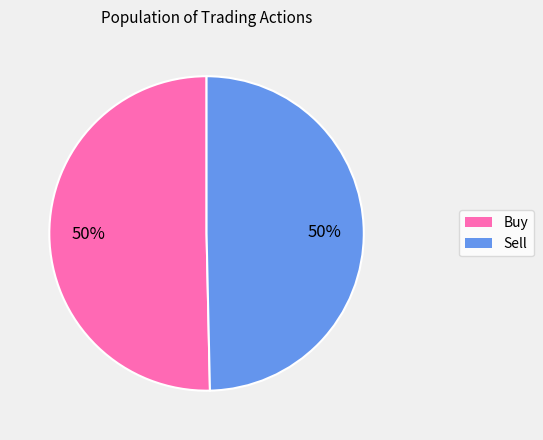

To the nearest percent, what portion does Sell represent?

50%